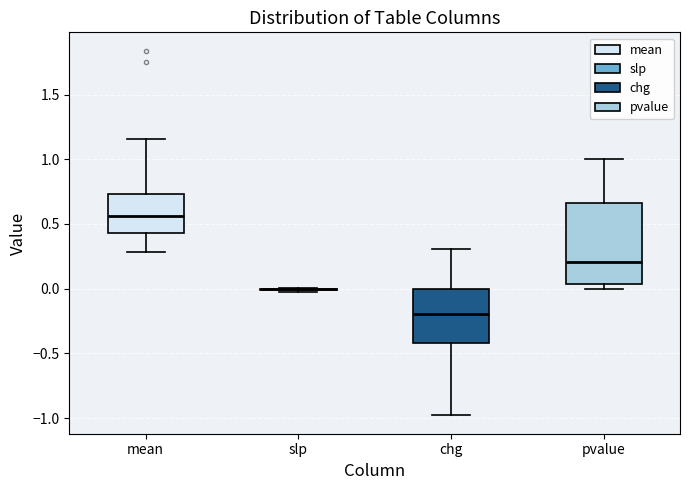

Which box is the tallest, from its lower edge to its upper edge?

pvalue